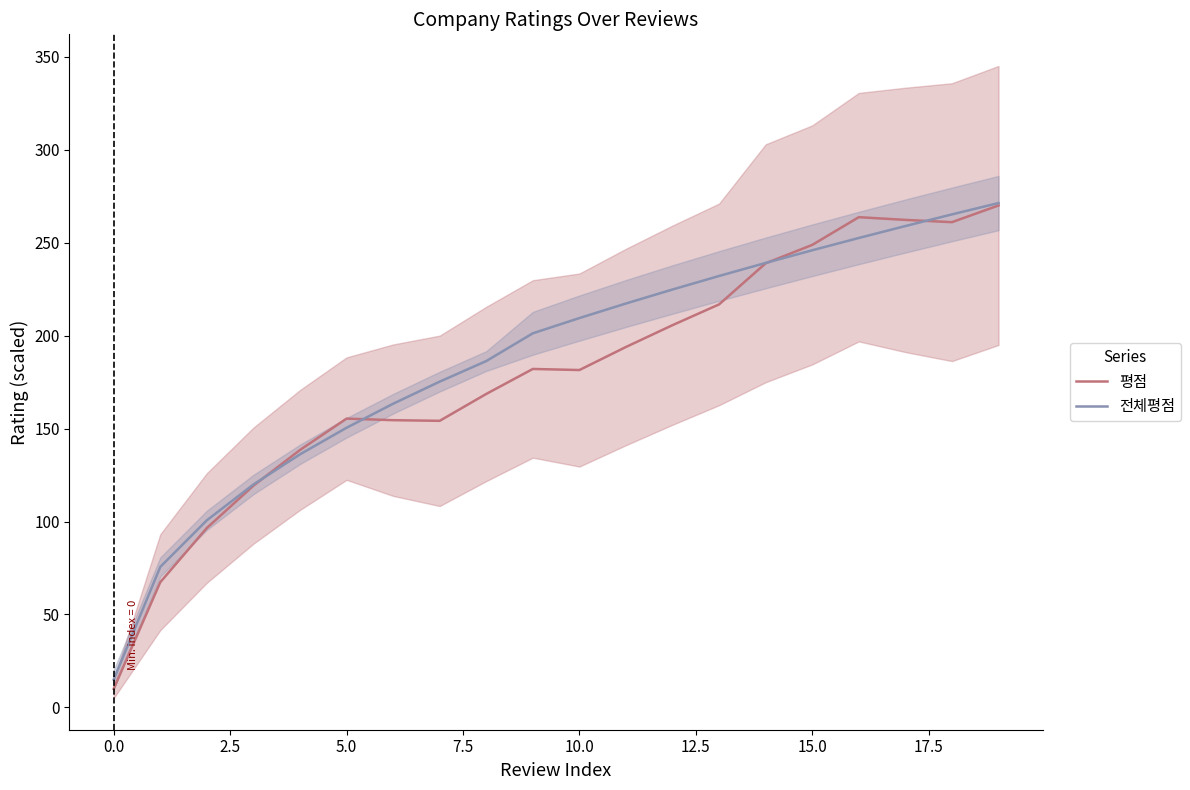

The value of 전체평점 at 15.0 is 245.9. True or false?

True